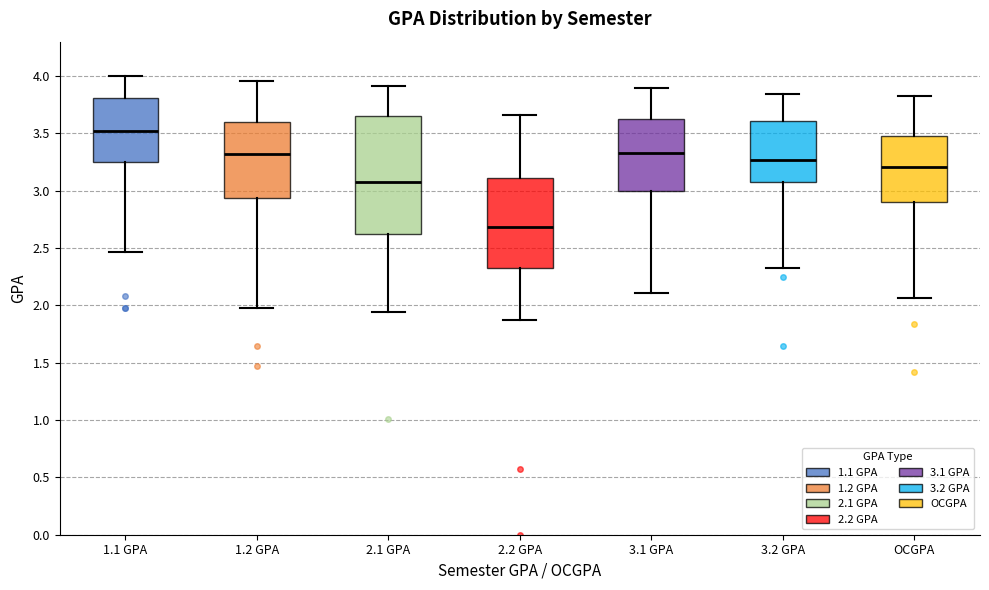

Which box's median line is the highest?

1.1 GPA